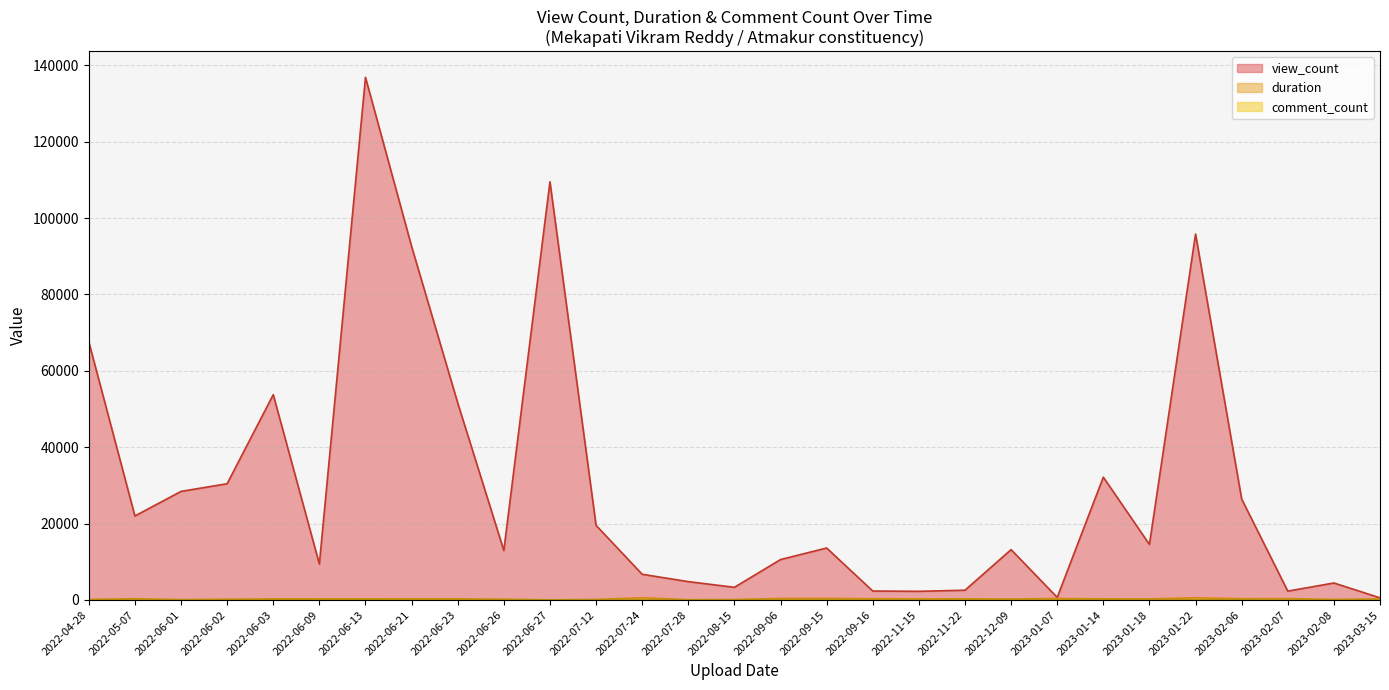

What value does the view_count series have at 2022-08-15, to the nearest 10?

3320